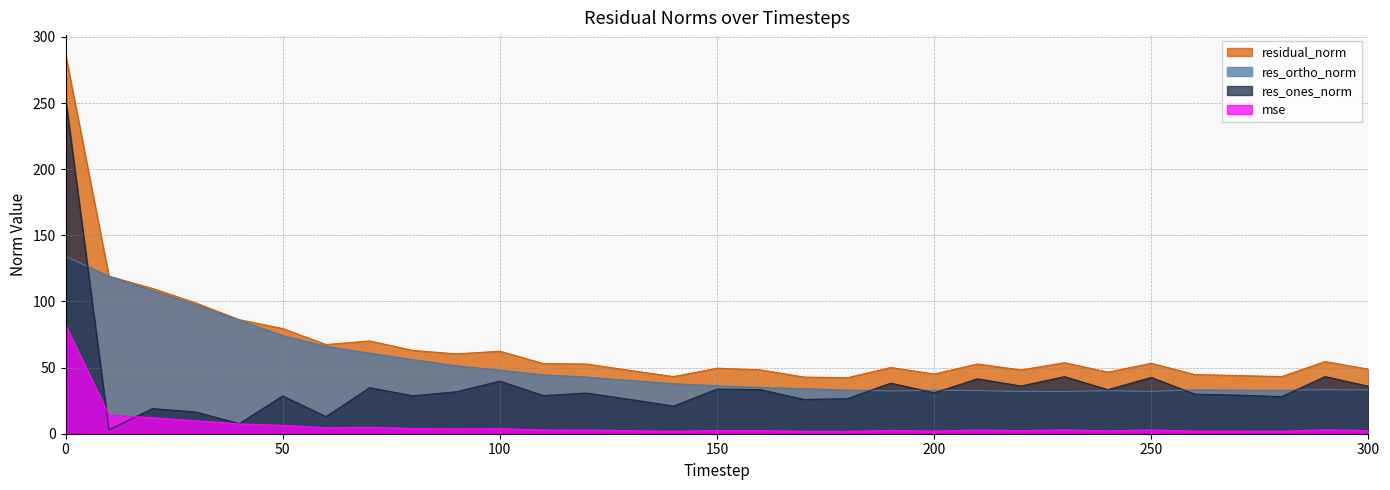

List the series in order of their peak value, lowest first.

mse, res_ortho_norm, res_ones_norm, residual_norm